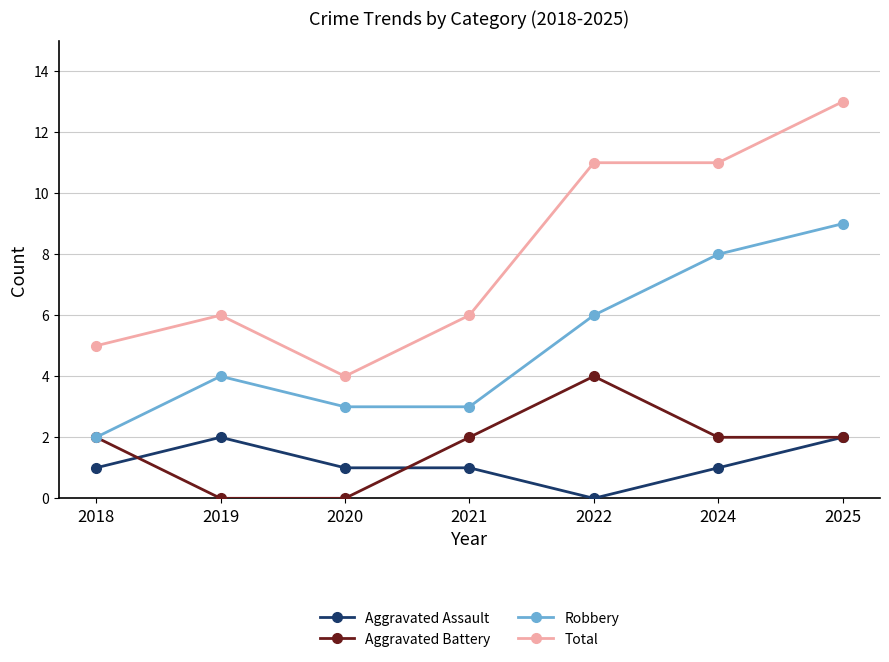

The Total series shows 6 at 2019. True or false?

True